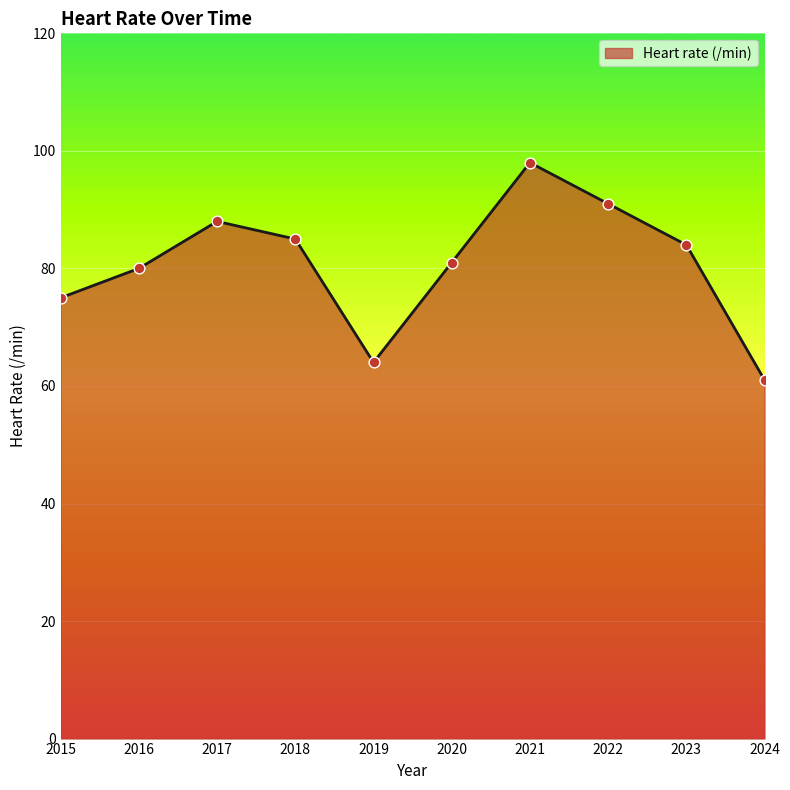

What is the change in value from 2017 to 2023?

-4